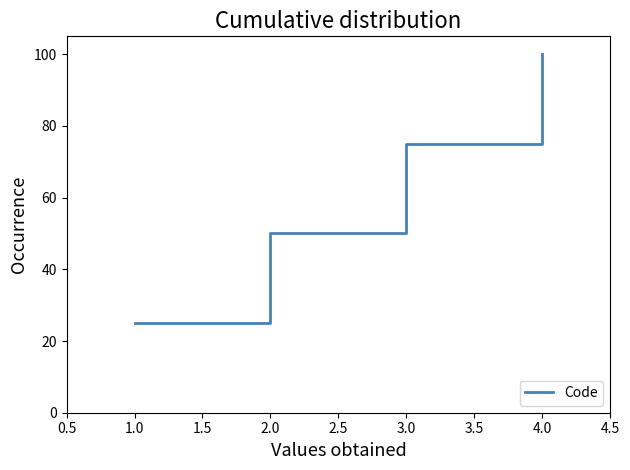

What is the change in value from 2.0 to 4.0?

+50